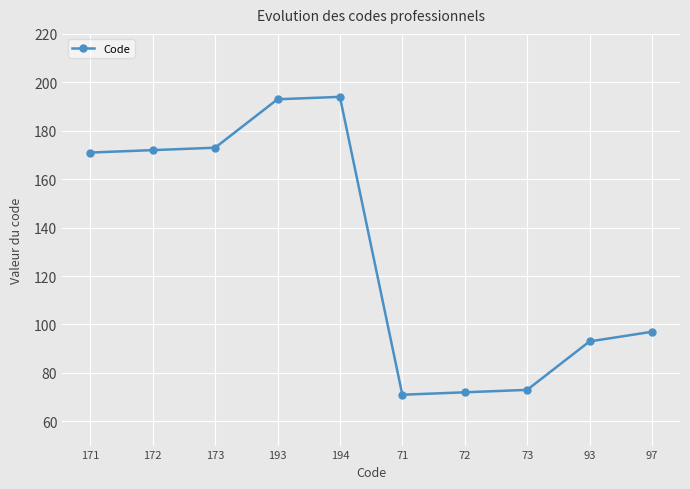

Reading right to left, transcribe all the data shown in this chart.

97=97	93=93	73=73	72=72	71=71	194=194	193=193	173=173	172=172	171=171